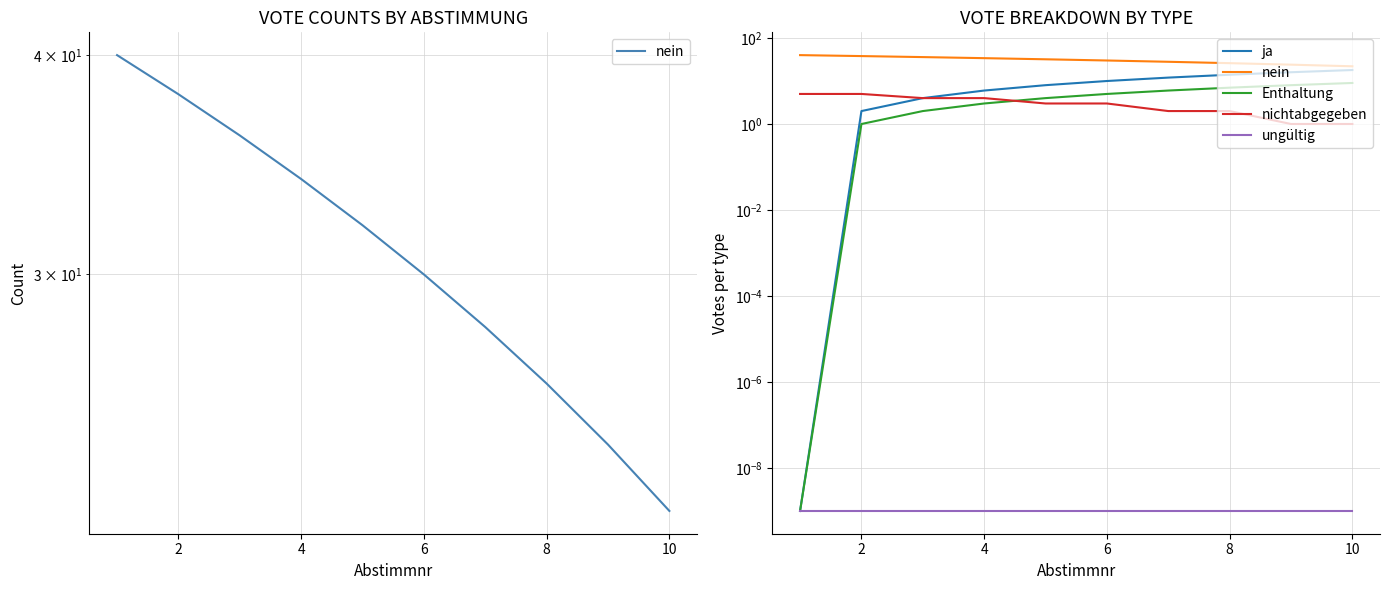

How many categories are shown in the chart?

10